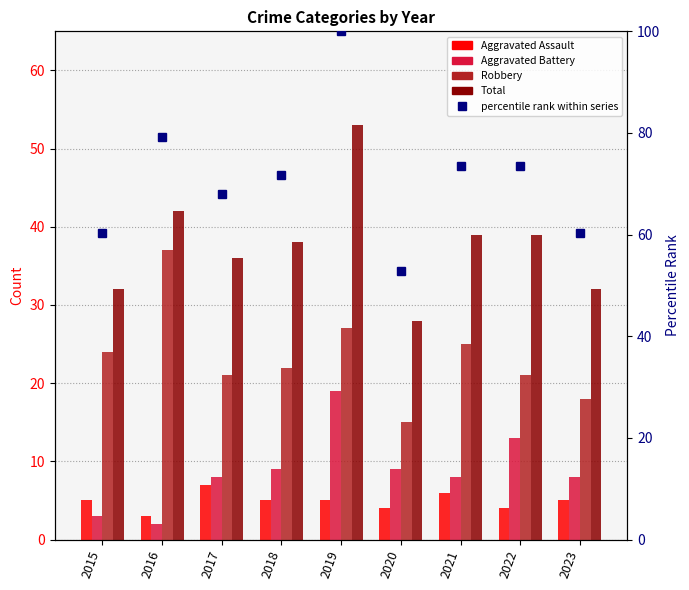

Rank the series by their maximum value, from lowest to highest.

Aggravated Assault, Aggravated Battery, Robbery, Total, percentile rank within series